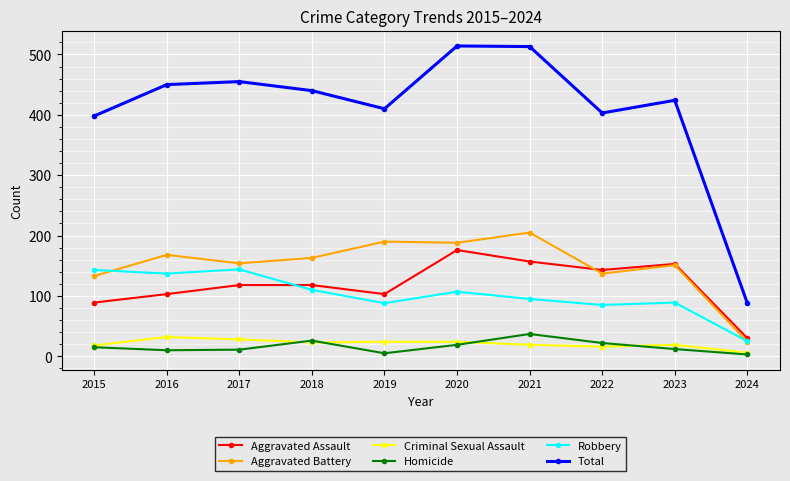

Which series has the largest range (max minus min)?

Total